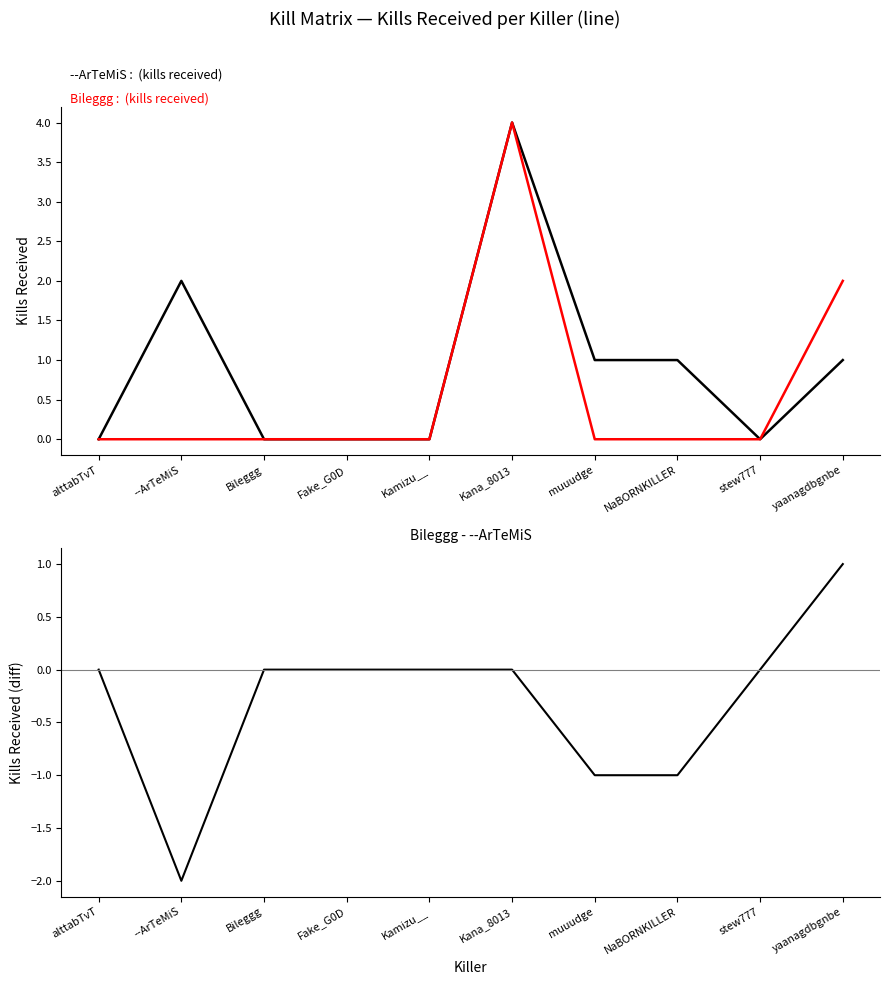

The Bileggg series shows 0 at --ArTeMiS. True or false?

True